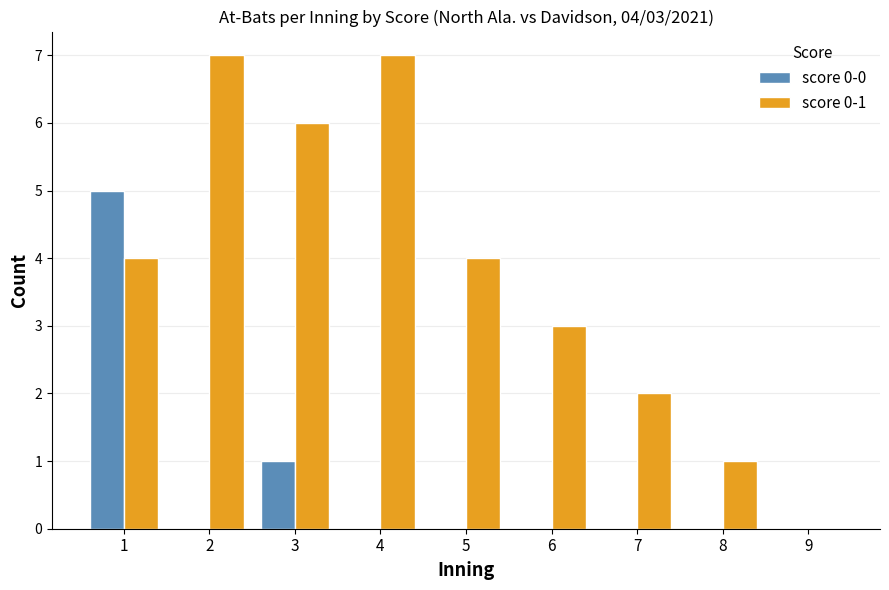

Between 1 and 6, which series saw the biggest shift?

score 0-0